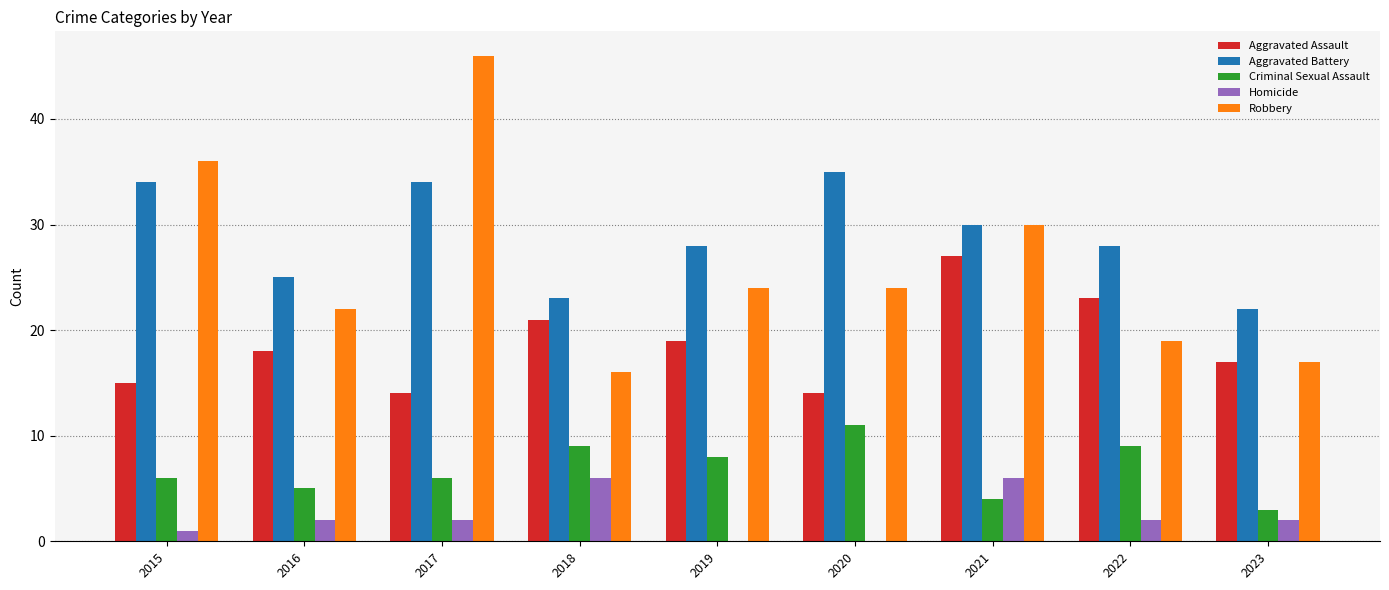

How many groups of bars are there?

9